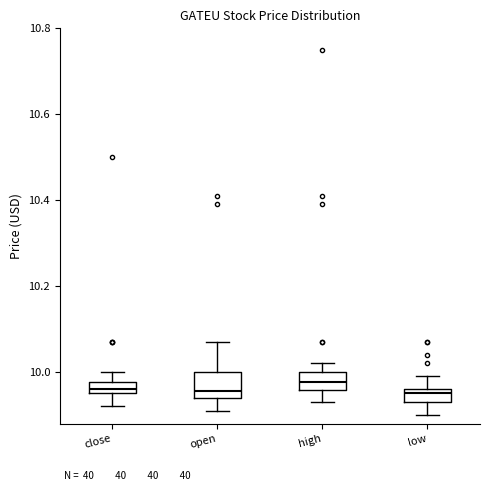

Which box is the tallest, from its lower edge to its upper edge?

open